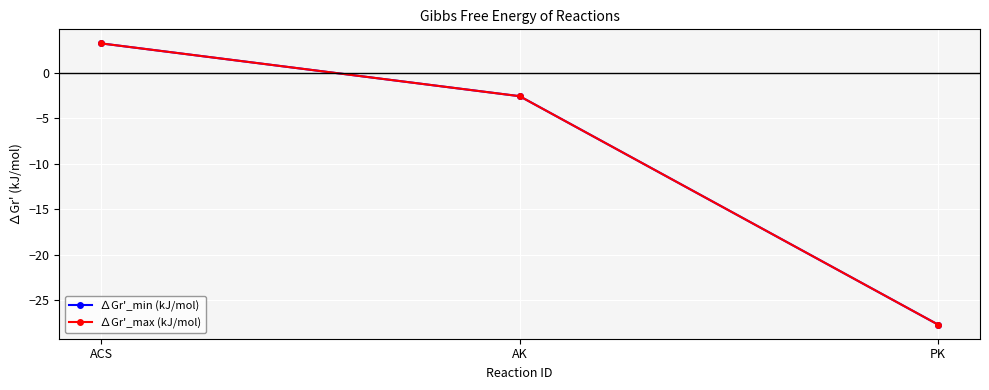

How many values in the ∆Gr'_max (kJ/mol) series exceed -2?

1